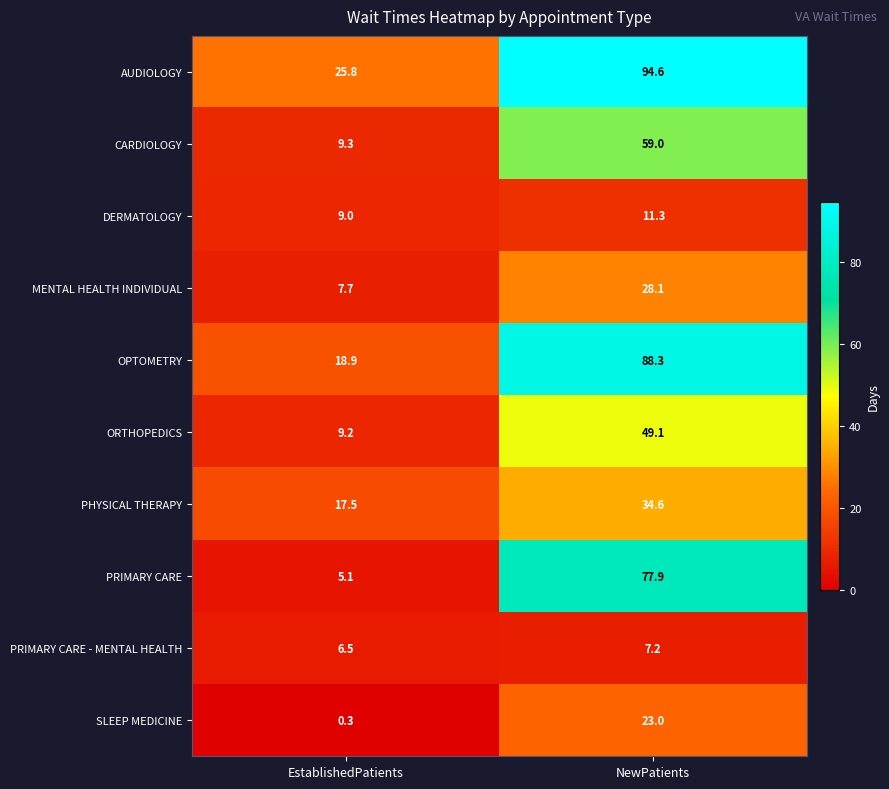

Reading left to right, transcribe all the data shown in this chart.

AUDIOLOGY: 25.8	94.6
CARDIOLOGY: 9.3	59.0
DERMATOLOGY: 9.0	11.3
MENTAL HEALTH INDIVIDUAL: 7.7	28.1
OPTOMETRY: 18.9	88.3
ORTHOPEDICS: 9.2	49.1
PHYSICAL THERAPY: 17.5	34.6
PRIMARY CARE: 5.1	77.9
PRIMARY CARE - MENTAL HEALTH: 6.5	7.2
SLEEP MEDICINE: 0.3	23.0